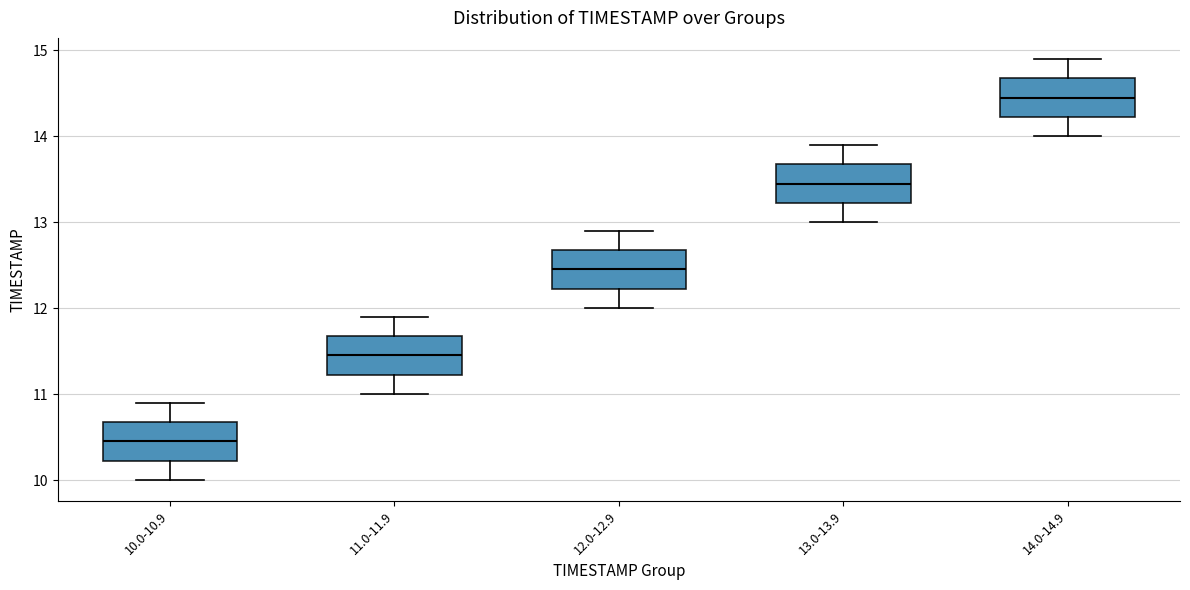

Which box's median line is the lowest?

10.0-10.9